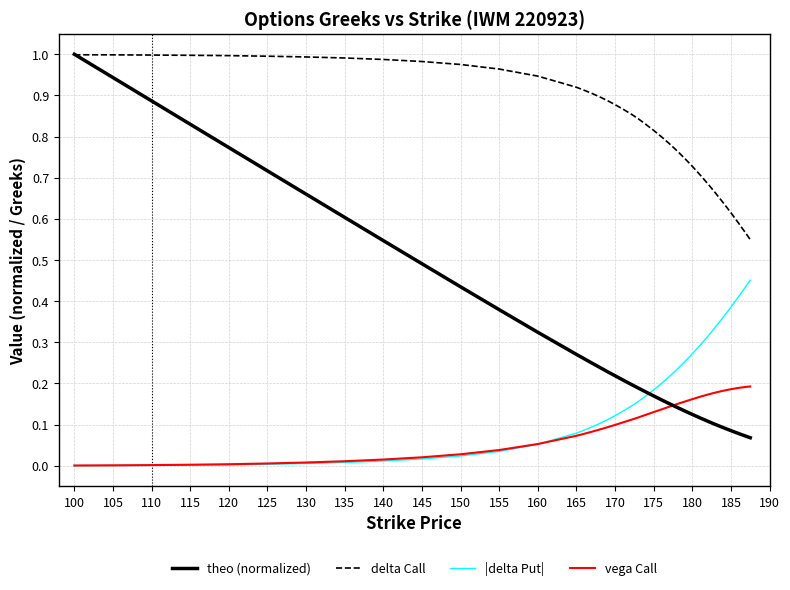

Which series has the largest total across all categories?

delta Call